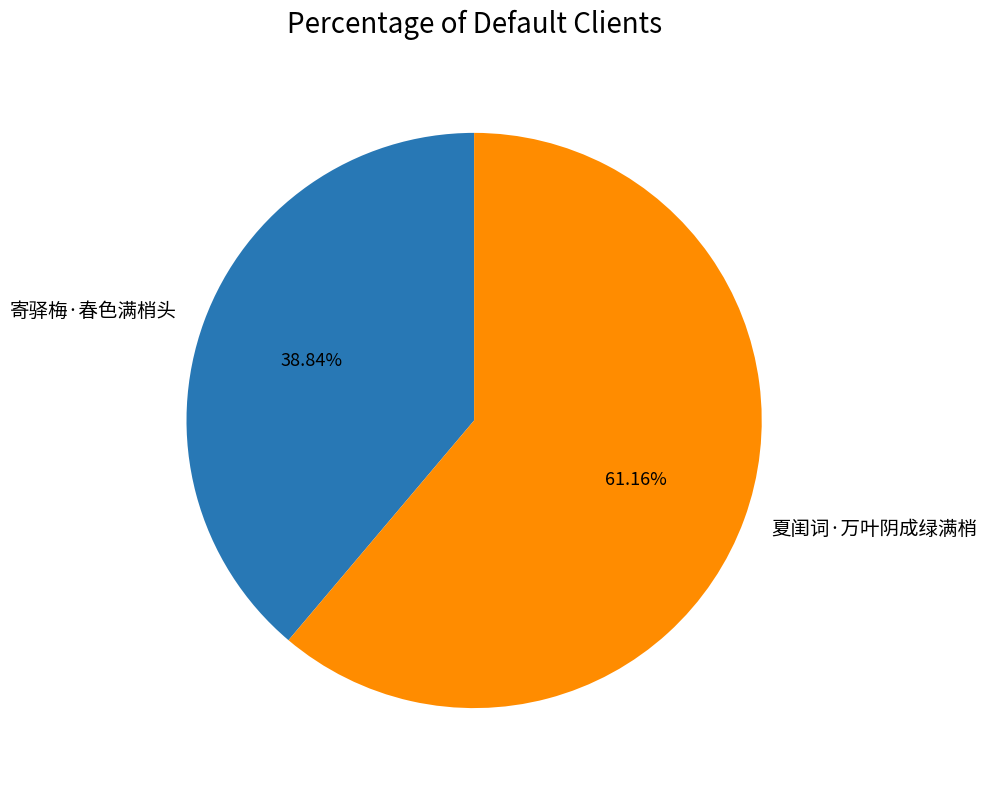

To the nearest percent, what is the average slice percentage?

50%